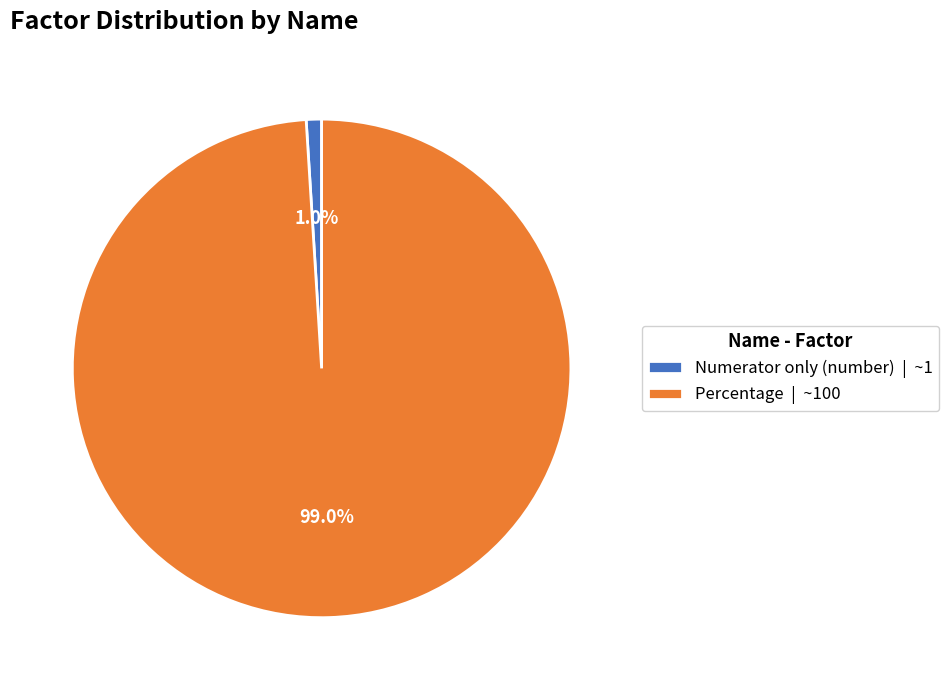

Does Numerator only (number) account for over 50% of the chart?

No